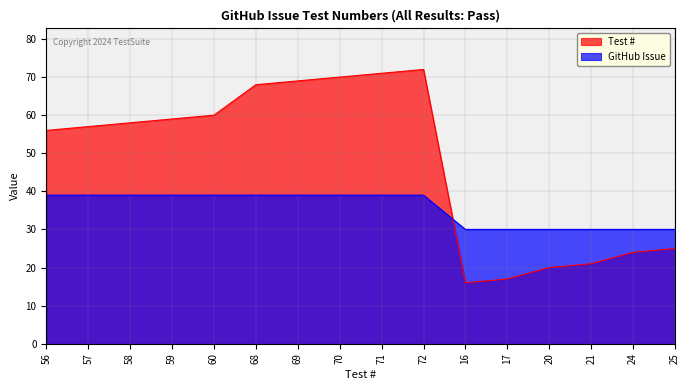

Rank the series by their maximum value, from lowest to highest.

GitHub Issue, Test #